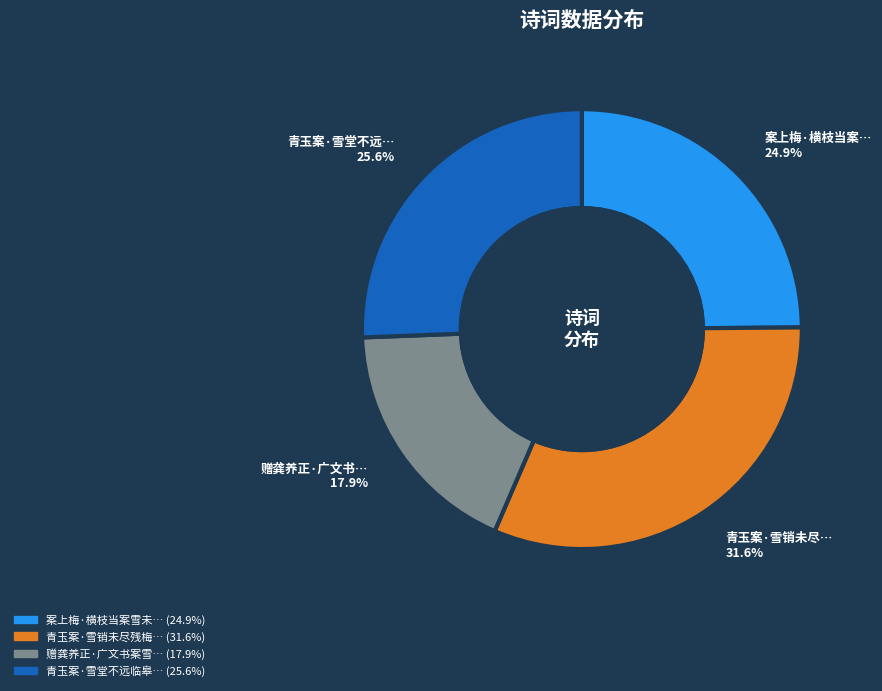

Is there any slice that represents more than half of the pie?

No